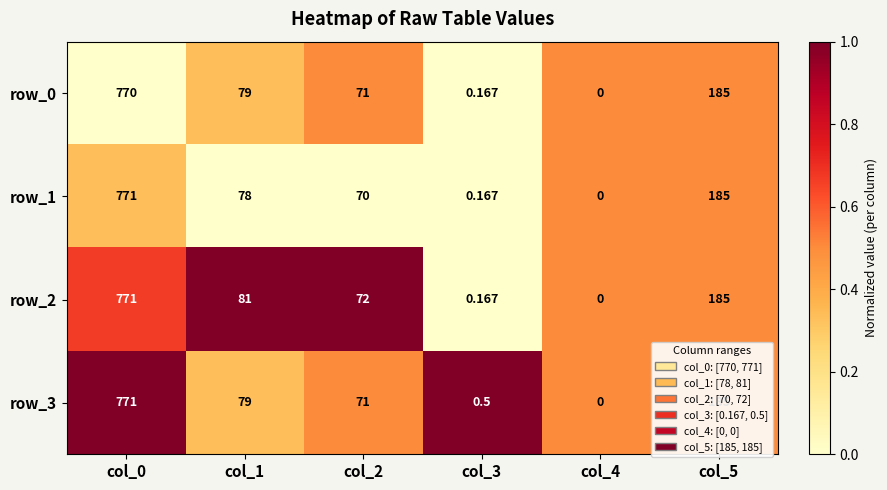

Between col_3 and col_4, which series saw the biggest shift?

row_3